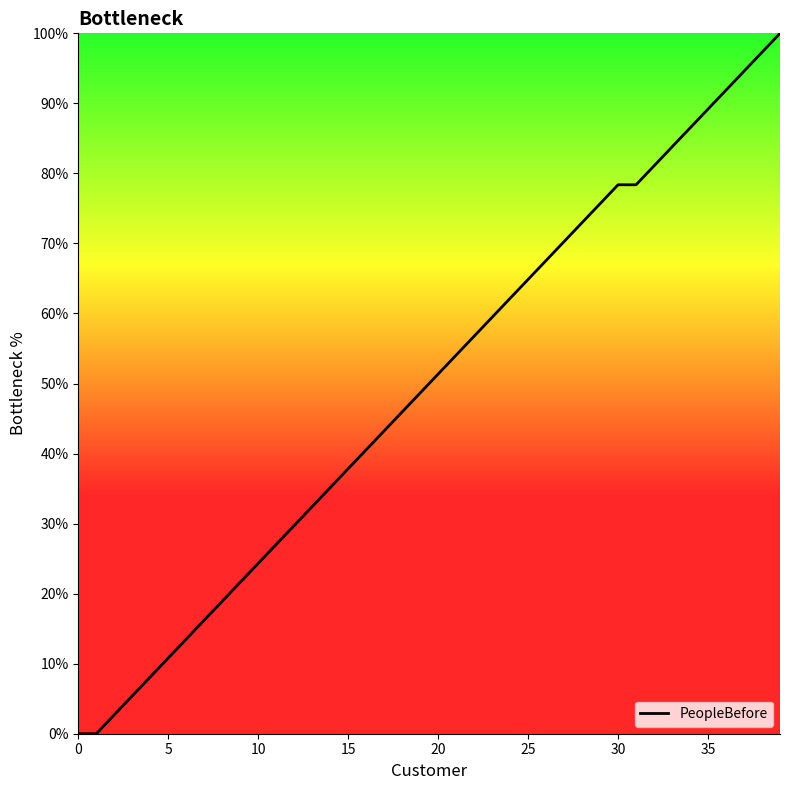

Reading right to left, list all the values displayed in this chart.

100.0	97.3	94.6	91.9	89.2	86.5	83.8	81.1	78.4	78.4	75.7	73.0	70.3	67.6	64.9	62.2	59.5	56.8	54.1	51.4	48.6	45.9	43.2	40.5	37.8	35.1	32.4	29.7	27.0	24.3	21.6	18.9	16.2	13.5	10.8	8.1	5.4	2.7	0.0	0.0